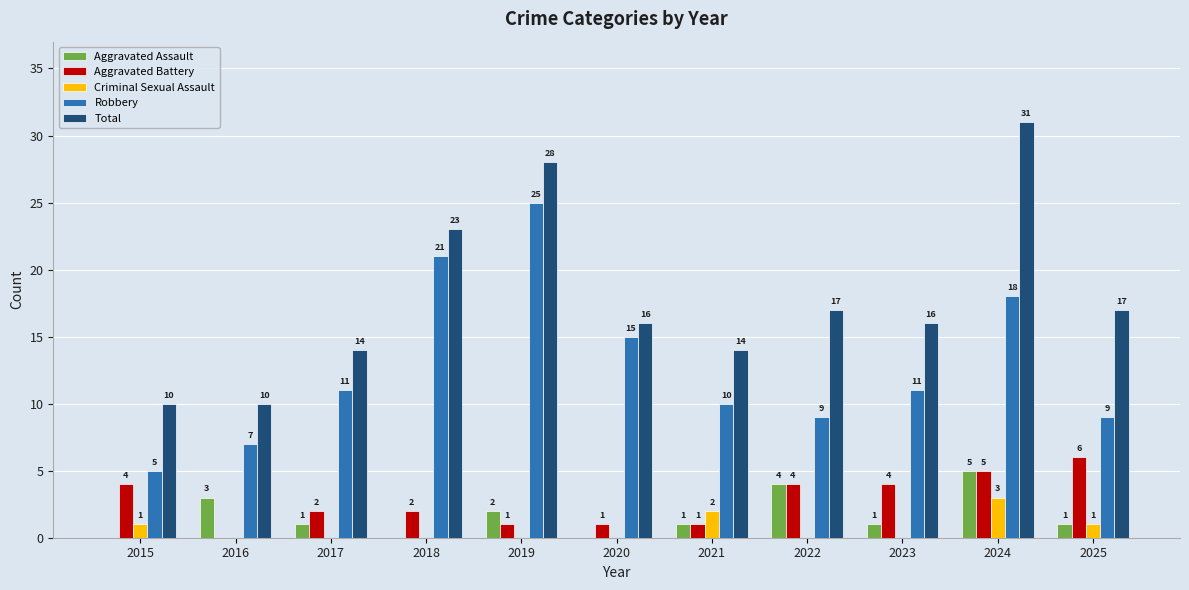

Are the bars horizontal?

No